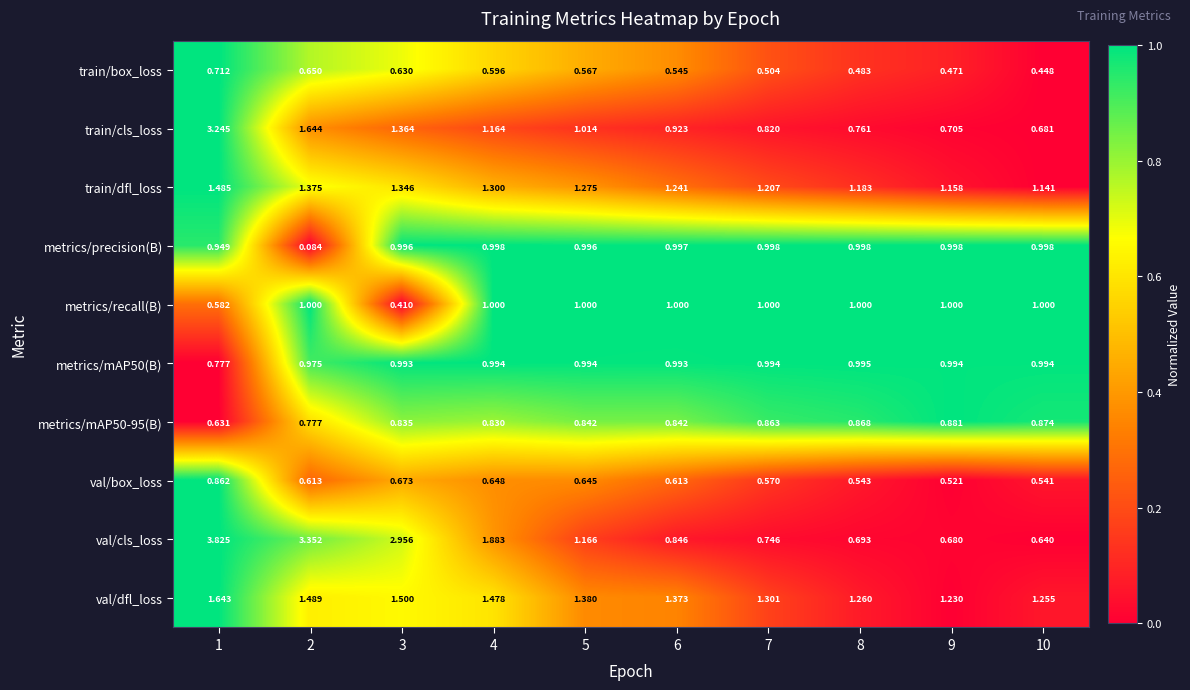

At how many categories does at least one series exceed 0?

10